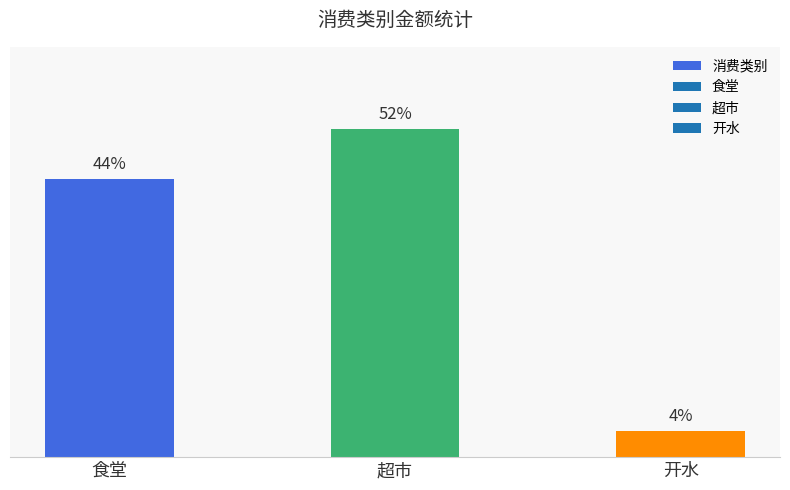

Which label corresponds to the largest value in the chart?

超市